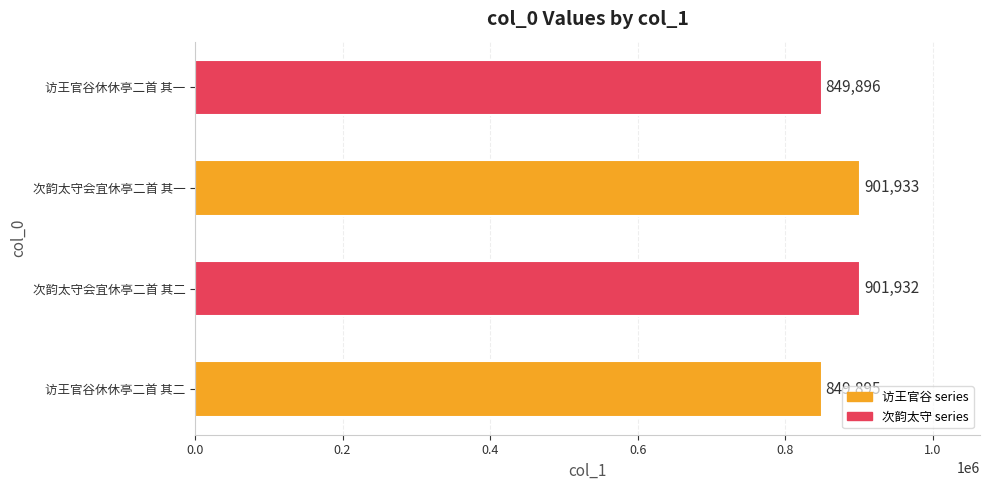

Read the value at 访王官谷休休亭二首 其一, to the nearest 10.

849900